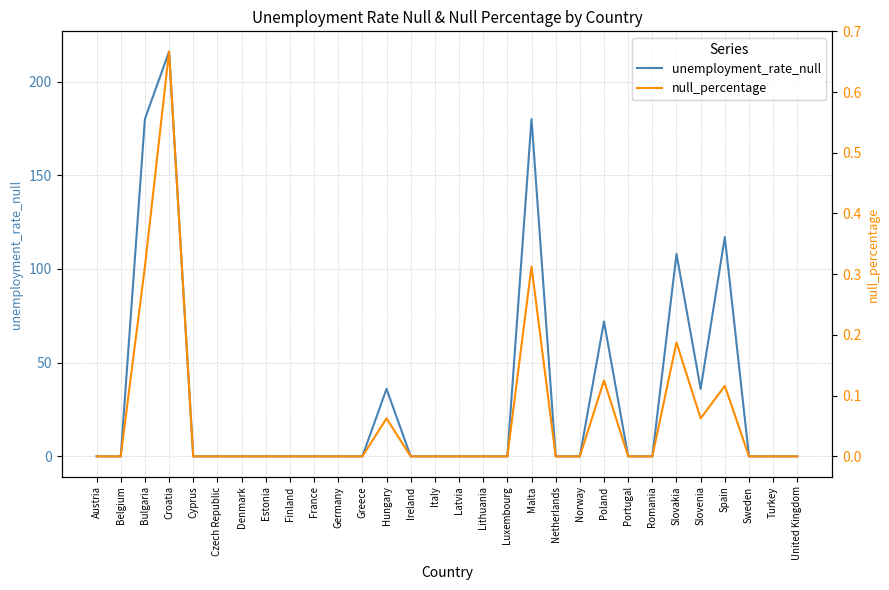

Which category has the lowest value in the null_percentage series?

Austria